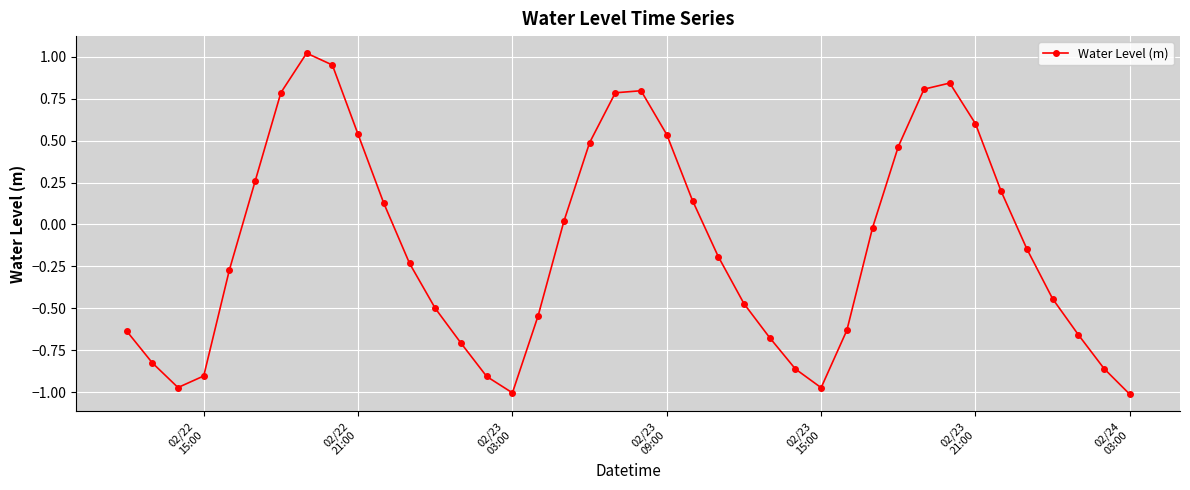

What is the difference between the maximum and second lowest values?

2.0